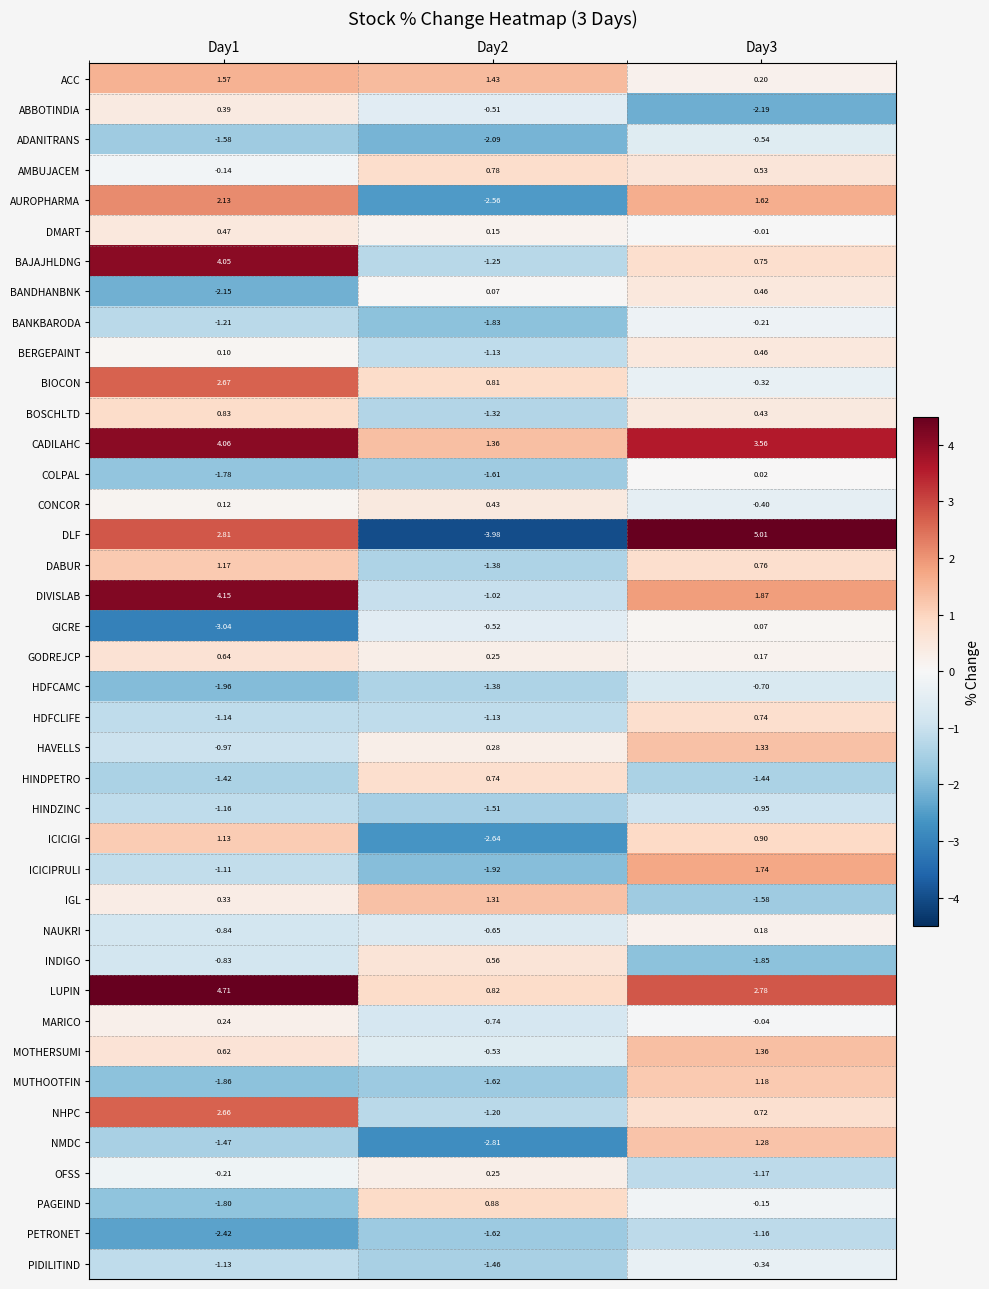

Which series changed the most between Day1 and Day3?

BAJAJHLDNG